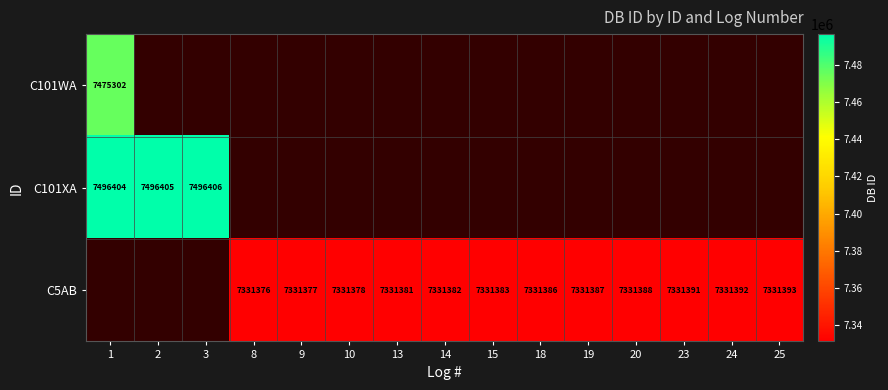

What is the difference between the C5AB values at 8 and 24?

16